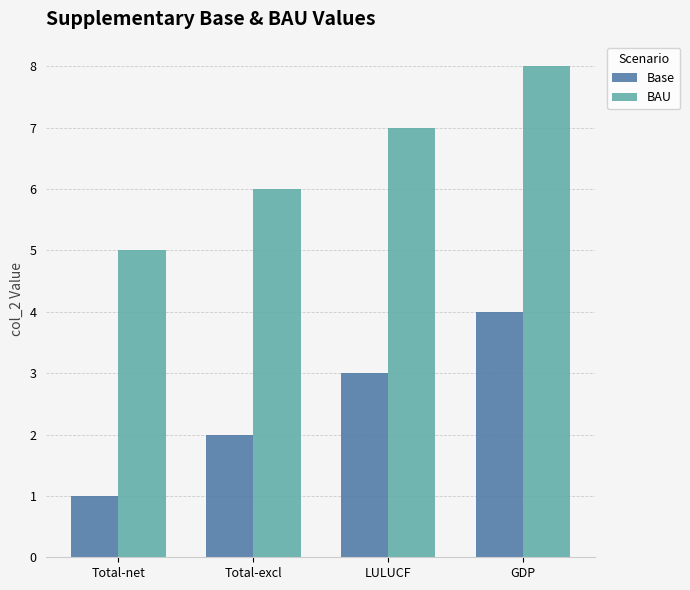

What are all the series names shown in the legend?

Base, BAU